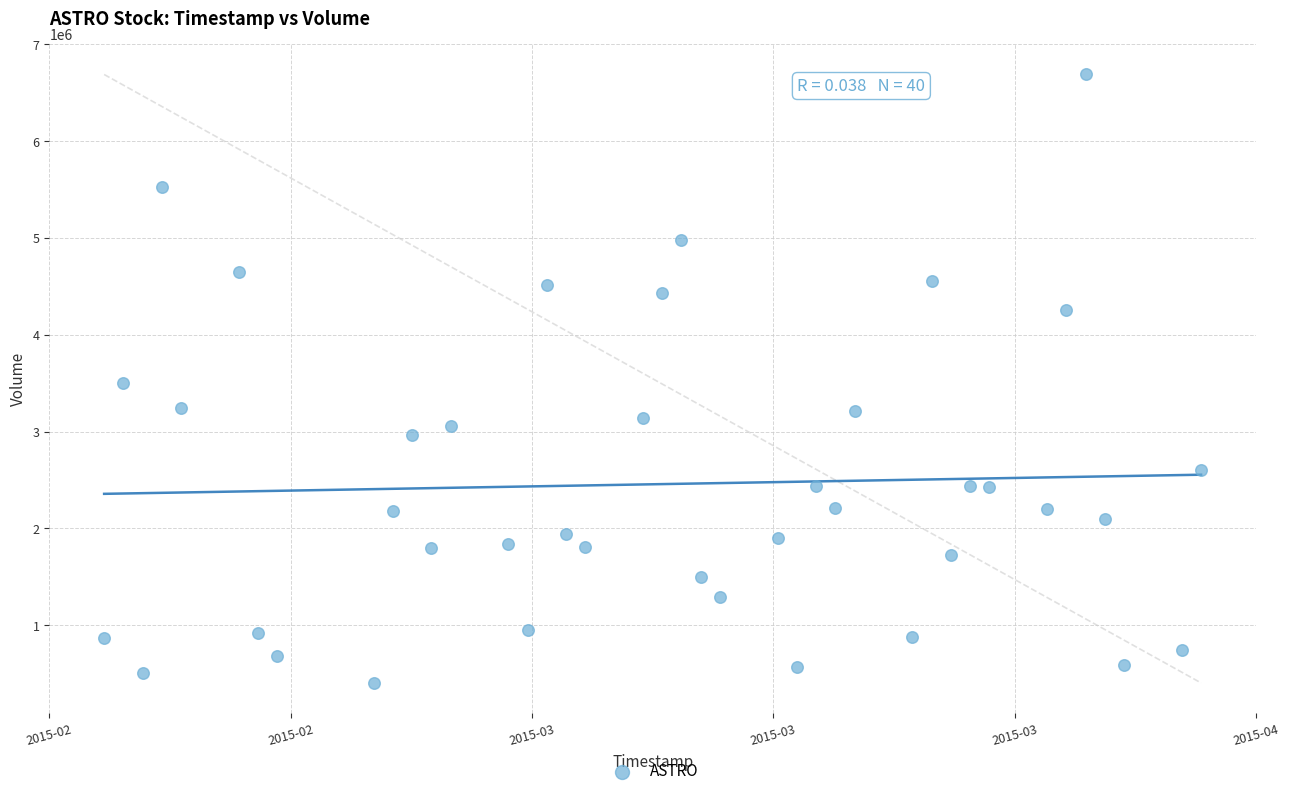

What is the range of X values (max minus min)?

4924800